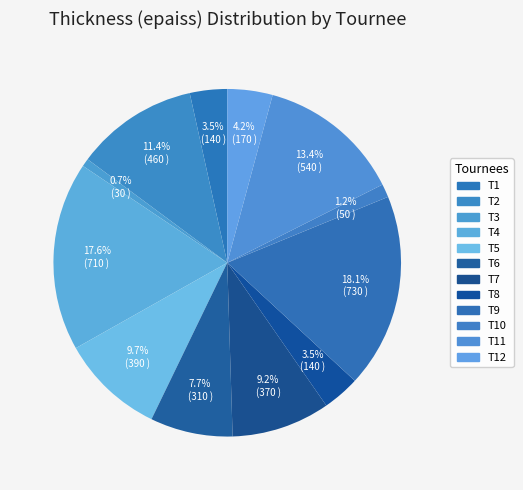

To the nearest percent, what is the difference between the largest and smallest slice percentages?

17%